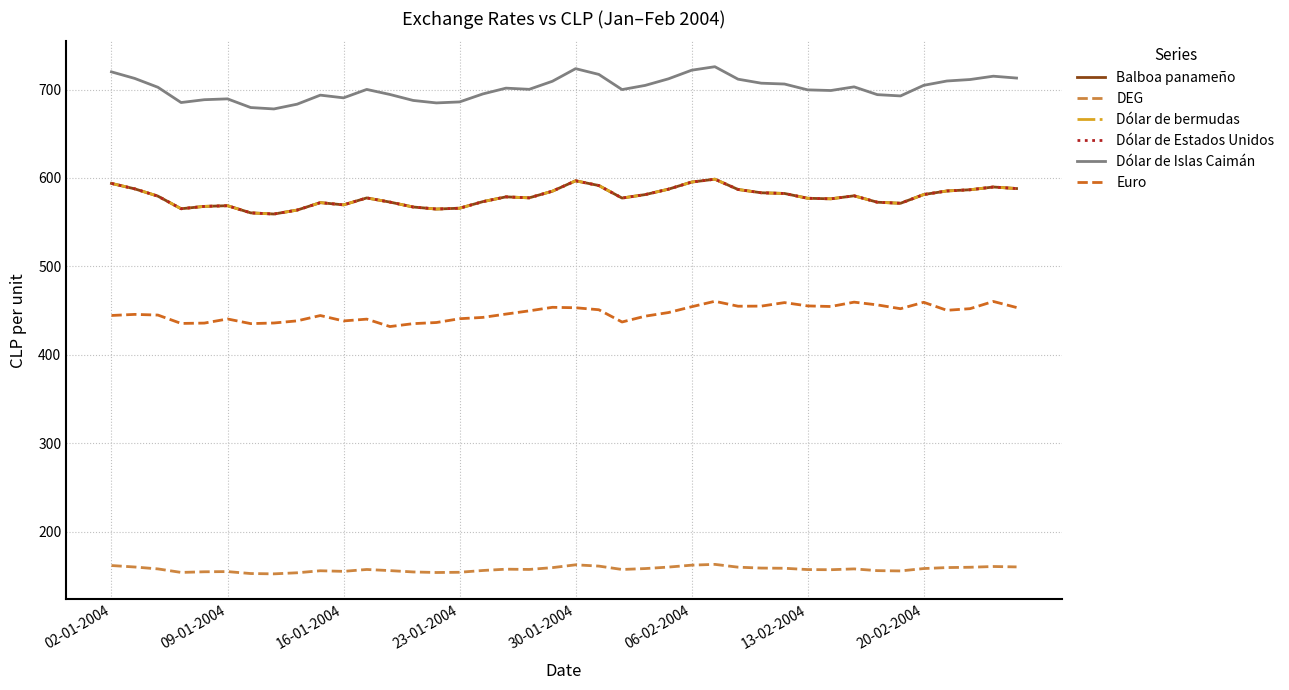

Is this an area chart (filled region under the line)?

No